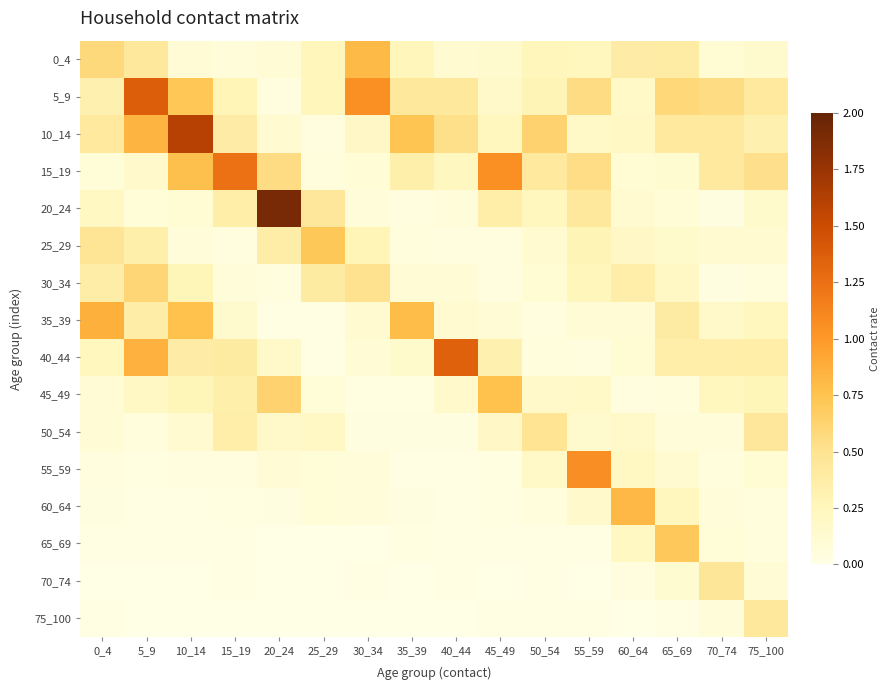

What is the difference between the highest and lowest values at 15_19?

1.2